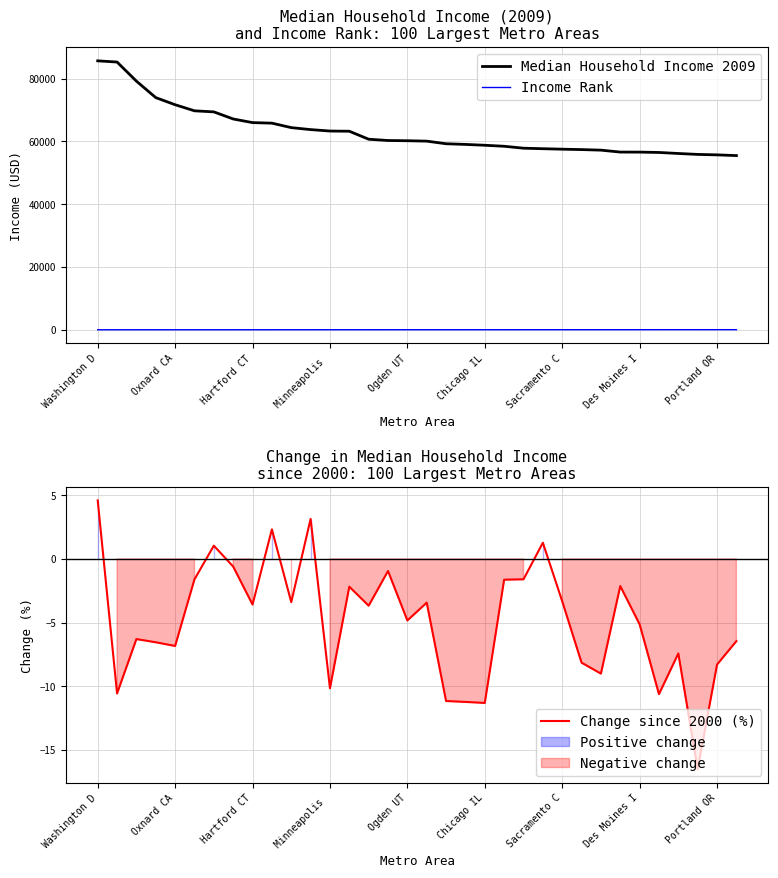

Is it true that Median Household Income 2009 equals 27794.8 at 18?

False